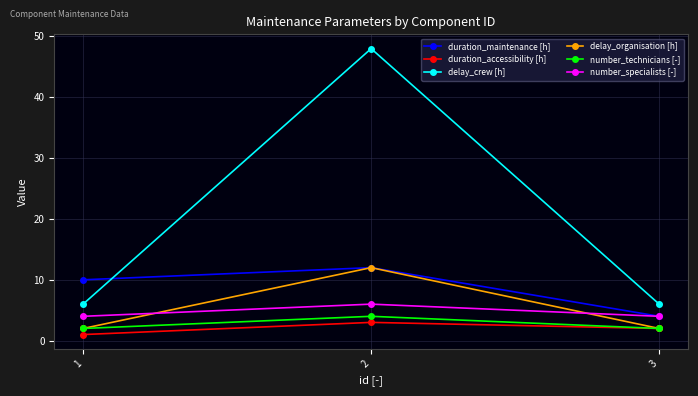

How many values in the duration_maintenance [h] series are below 10?

1